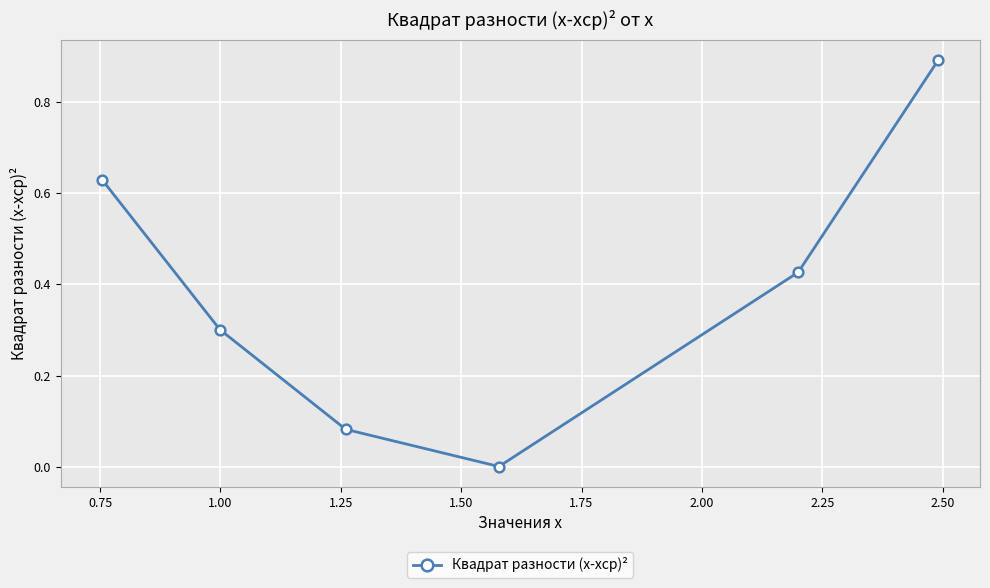

What is the greatest value displayed?

0.9